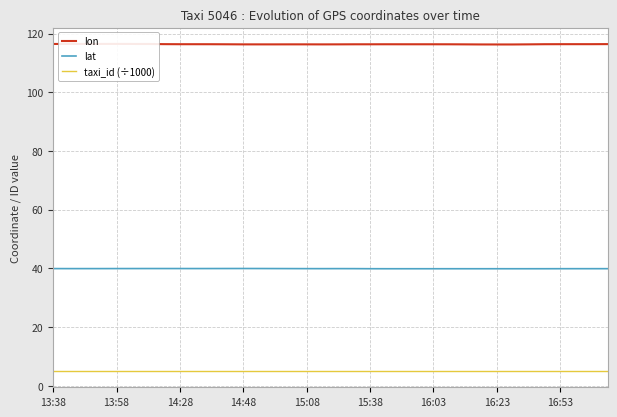

Is it true that lat equals 13.4 at 16:23?

False